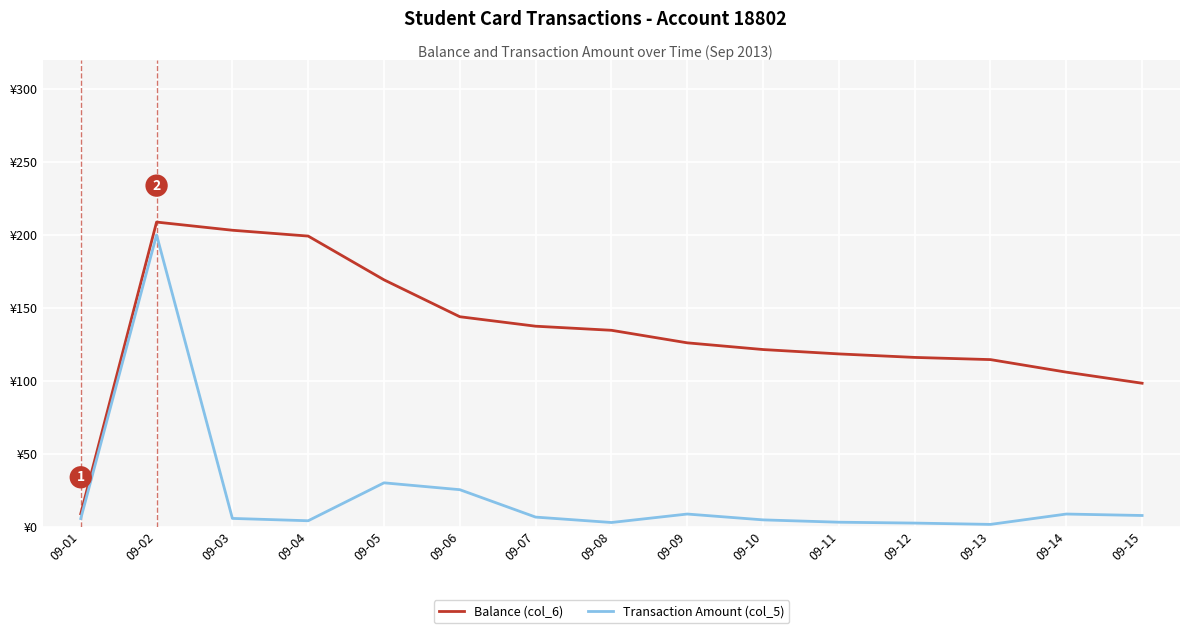

What is the total value across all series at 09-14?

114.5